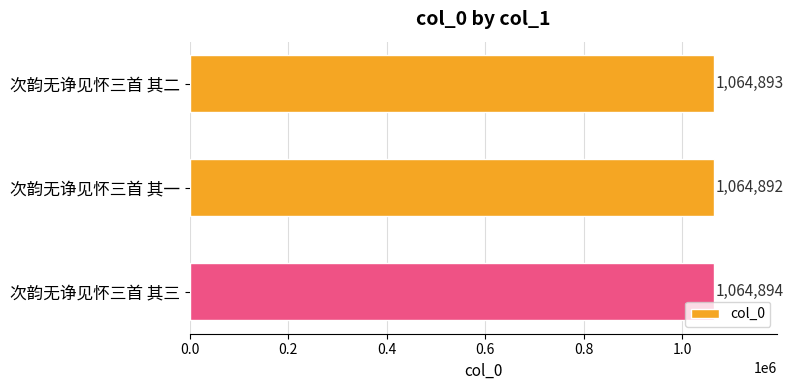

Reading top to bottom, extract all data points from this chart.

次韵无诤见怀三首 其二=1064893	次韵无诤见怀三首 其一=1064892	次韵无诤见怀三首 其三=1064894